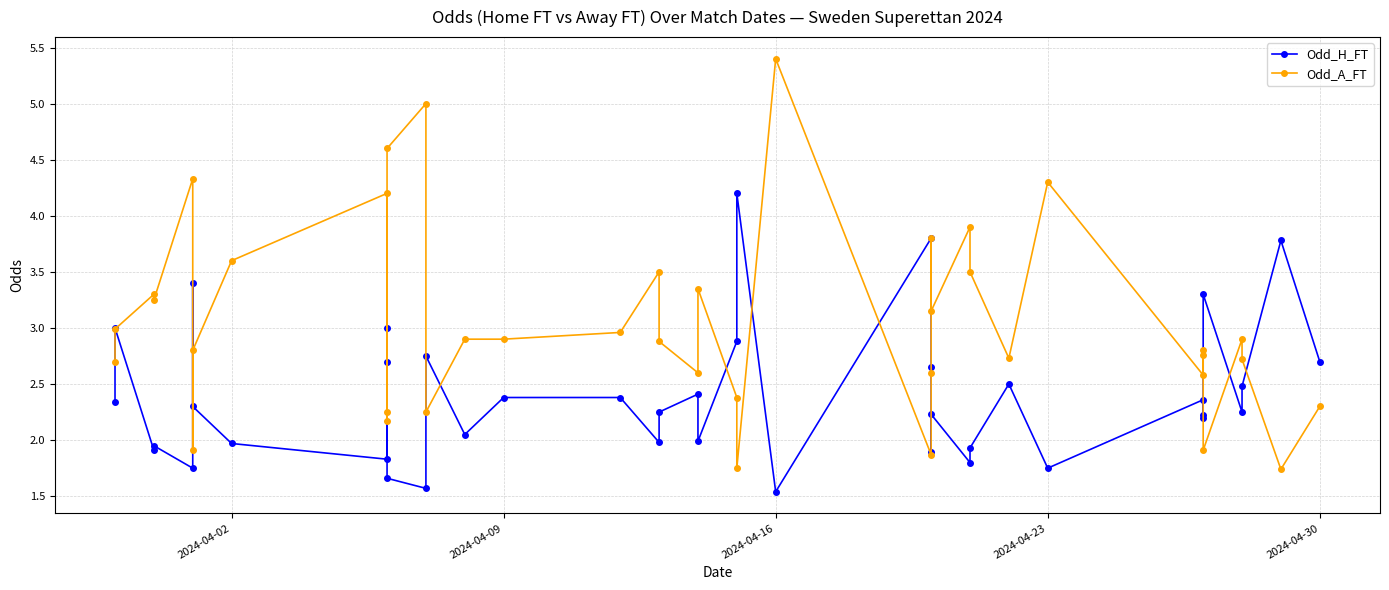

What are all the series names shown in the legend?

Odd_H_FT, Odd_A_FT